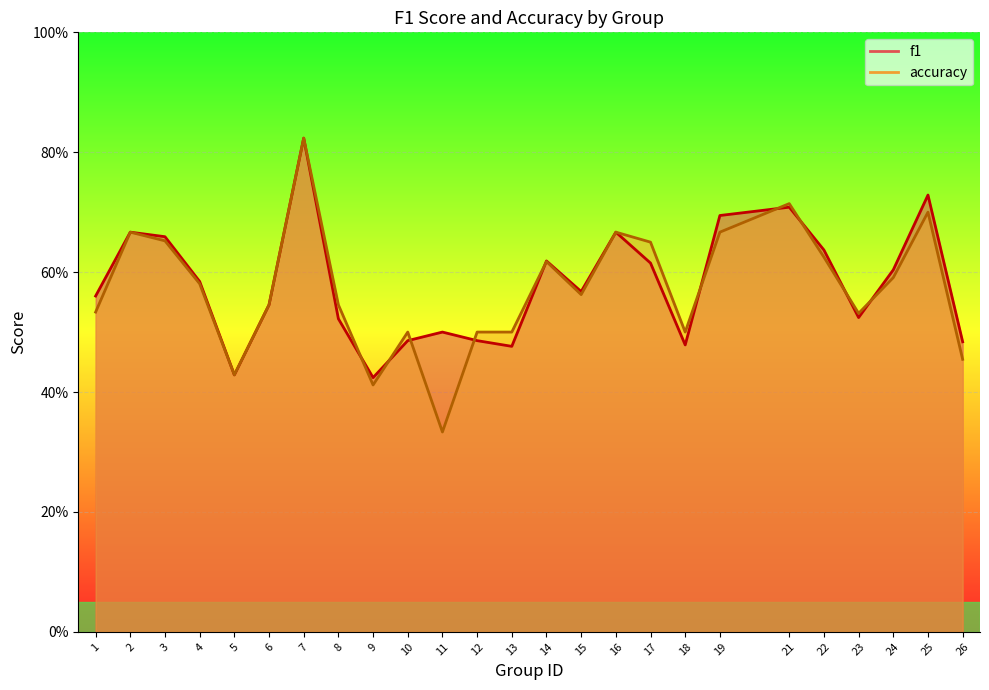

Which series has the largest total across all categories?

f1